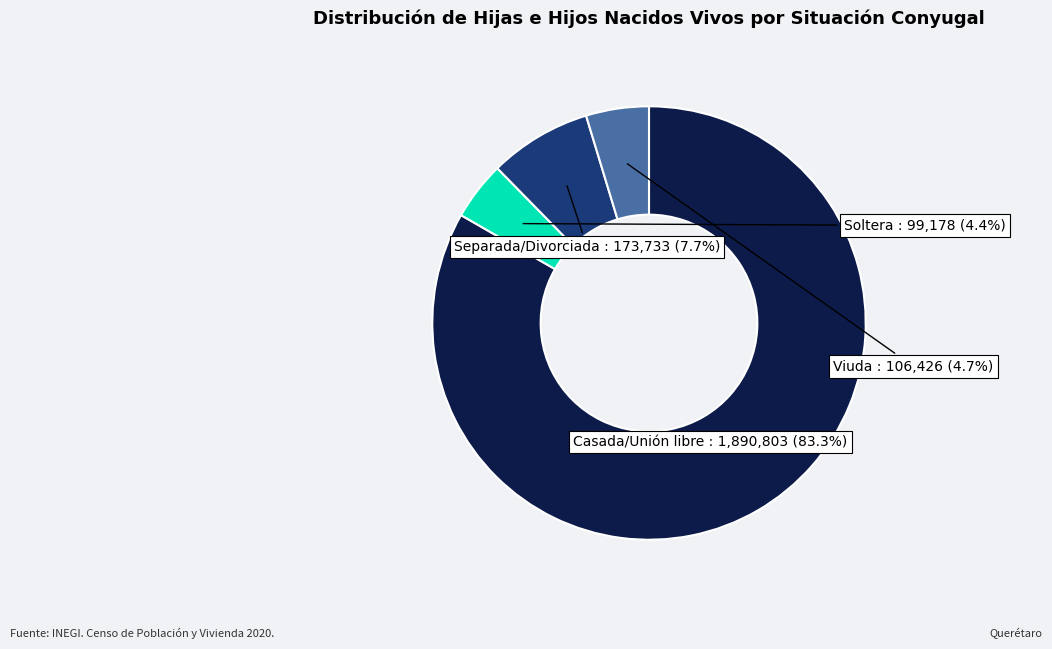

Is there a majority slice in this chart?

Yes